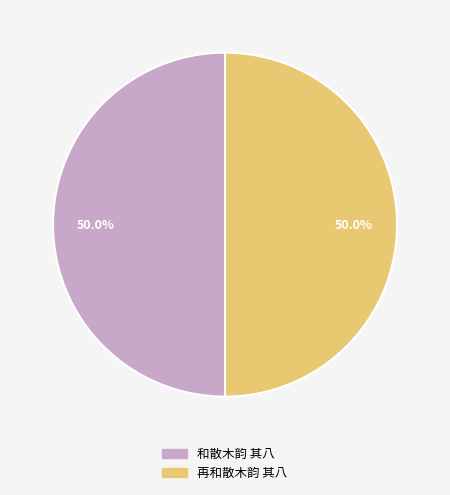

Is the sum of 再和散木韵 其八 and 和散木韵 其八 greater than half?

Yes